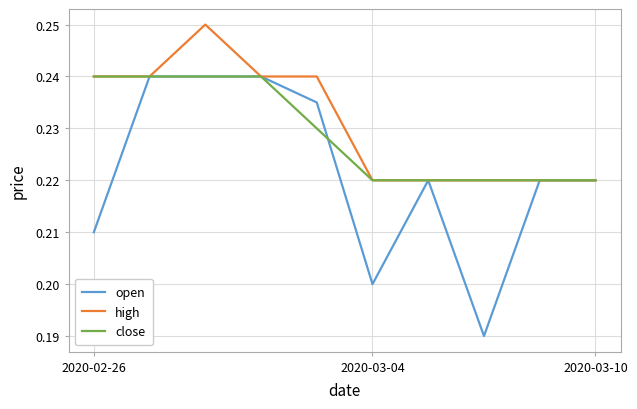

At how many categories does at least one series exceed 0?

10